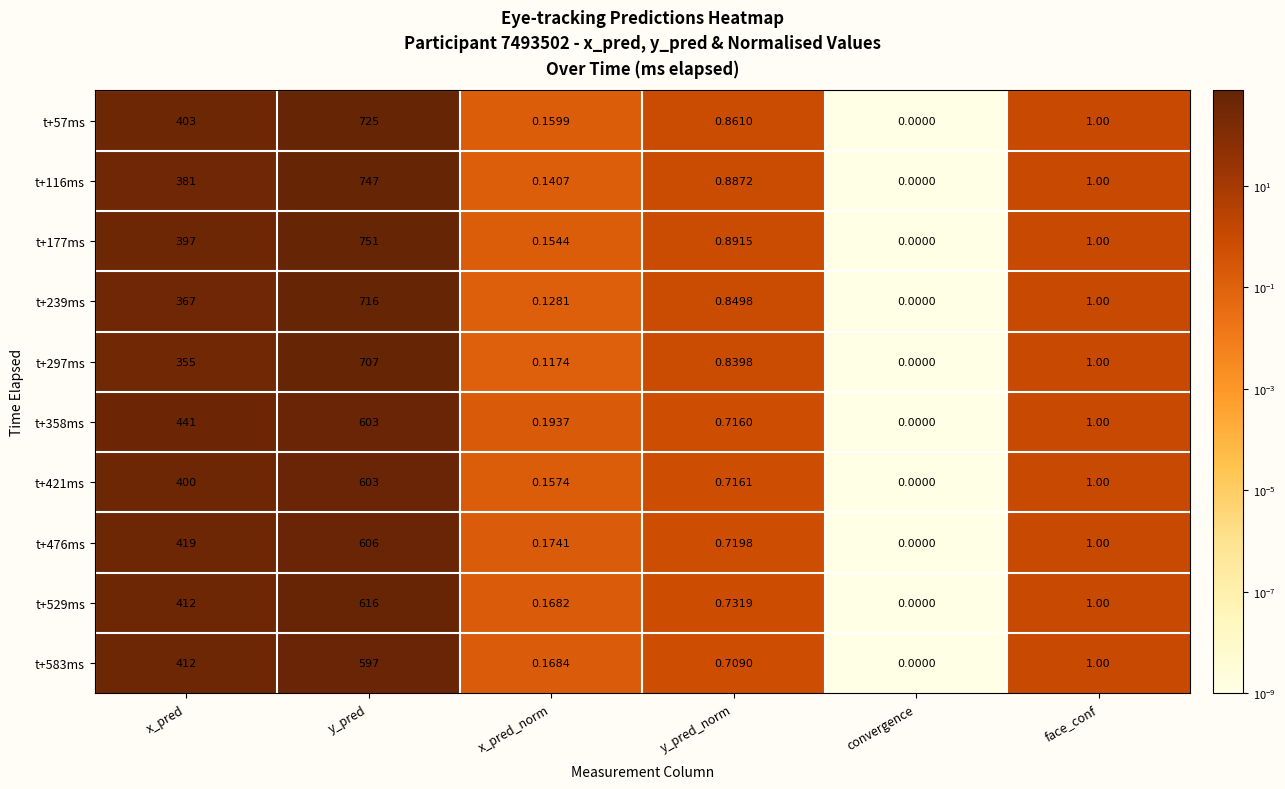

Which series has the widest spread of values?

t+177ms